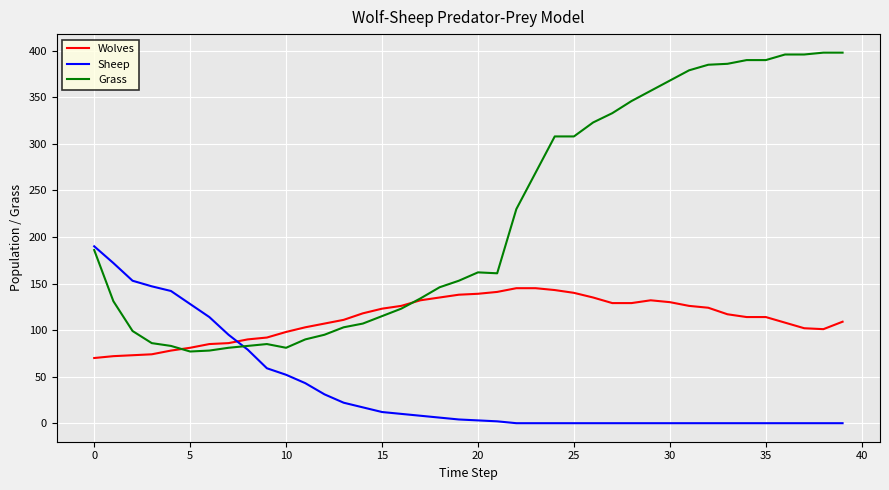

What is the lowest value of the Wolves series?

70